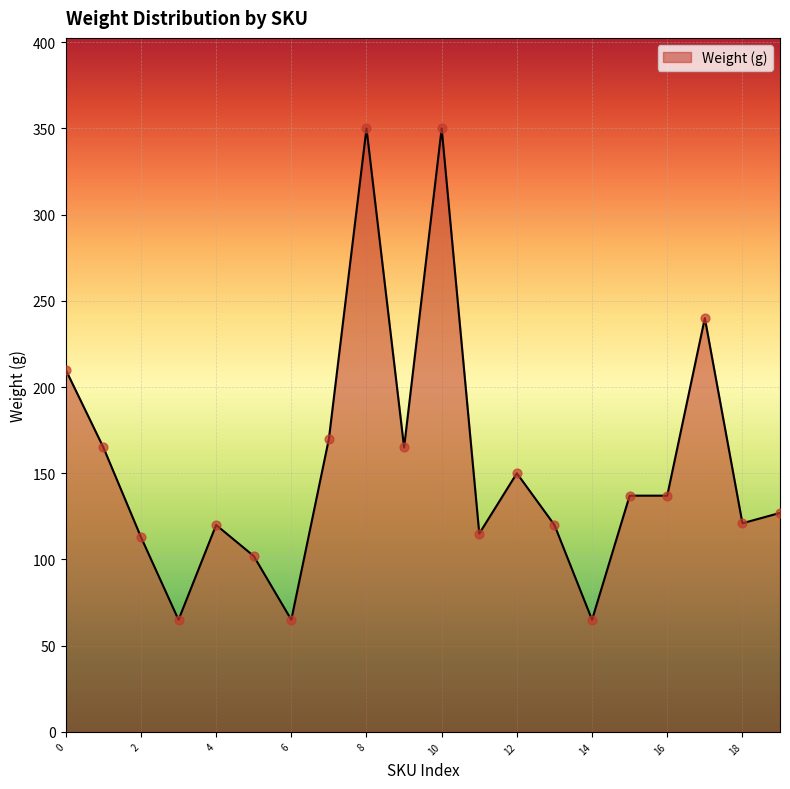

What is the maximum value shown in the chart?

350